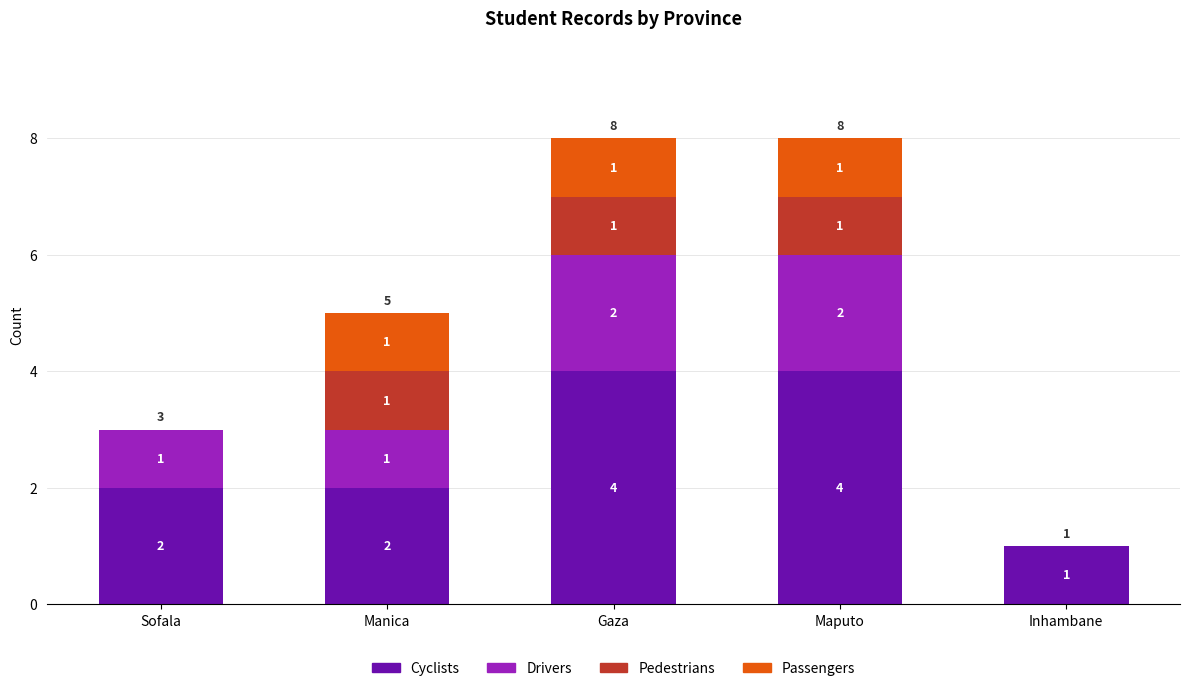

The Cyclists series shows 4 at Gaza. True or false?

True